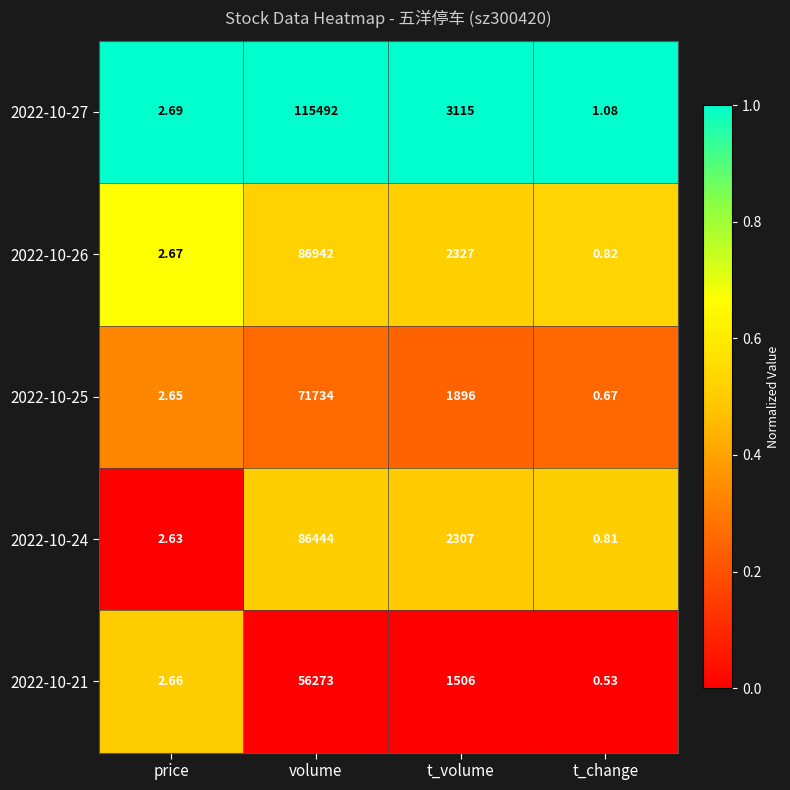

At how many categories does at least one series exceed 0?

4